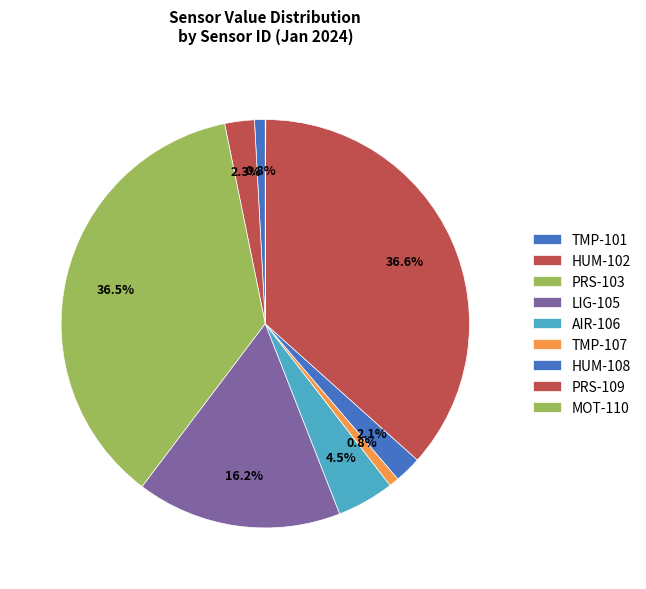

Combined, do PRS-103 and HUM-102 account for over 50%?

No